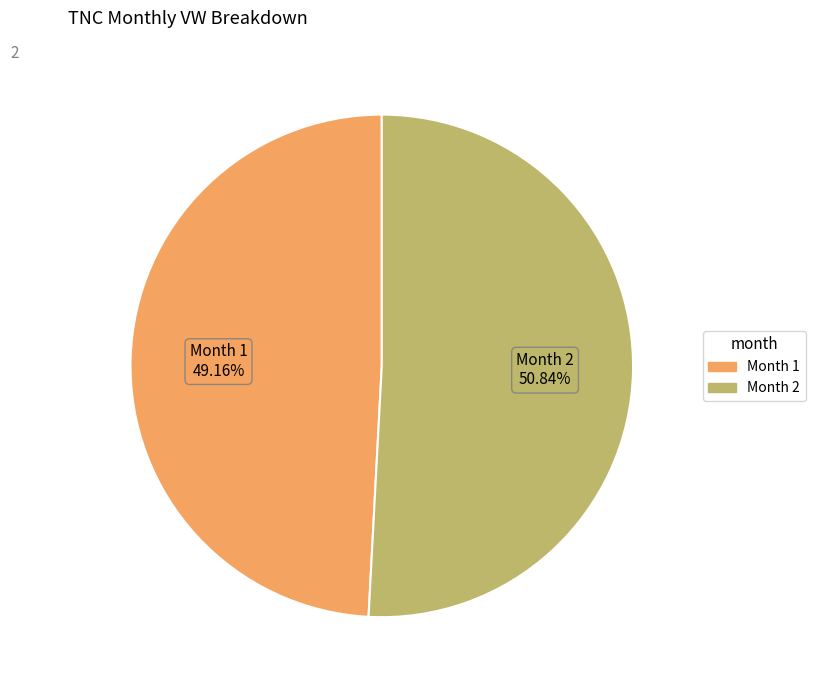

Is there any slice that represents more than half of the pie?

Yes